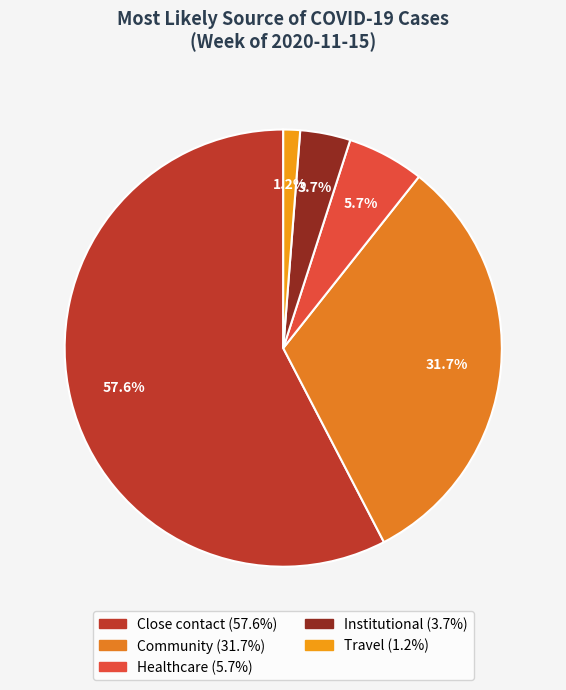

What percentage is NOT represented by Close contact?

42.4%